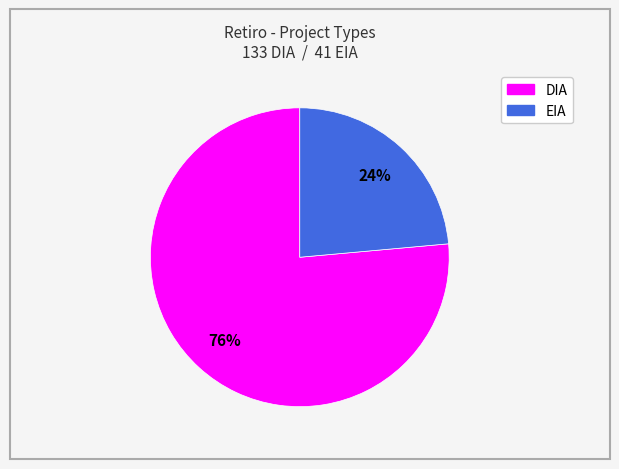

How many slices are in this pie chart?

2